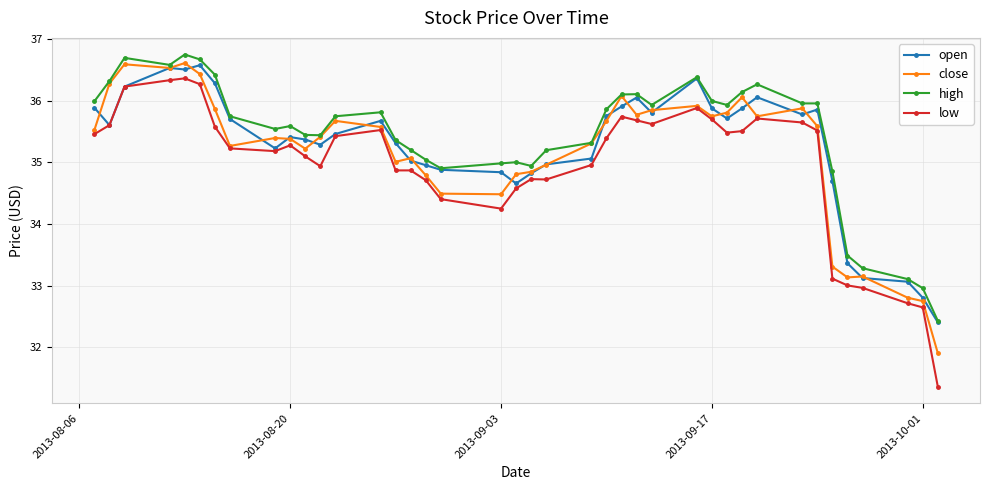

What is the minimum value shown in the chart?

31.4